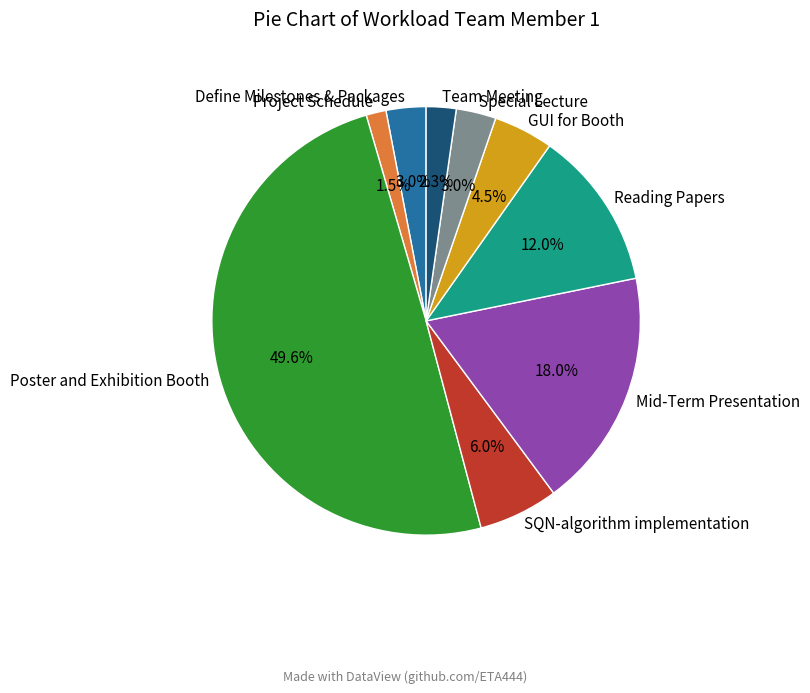

What portion of the pie excludes Project Schedule?

98.5%